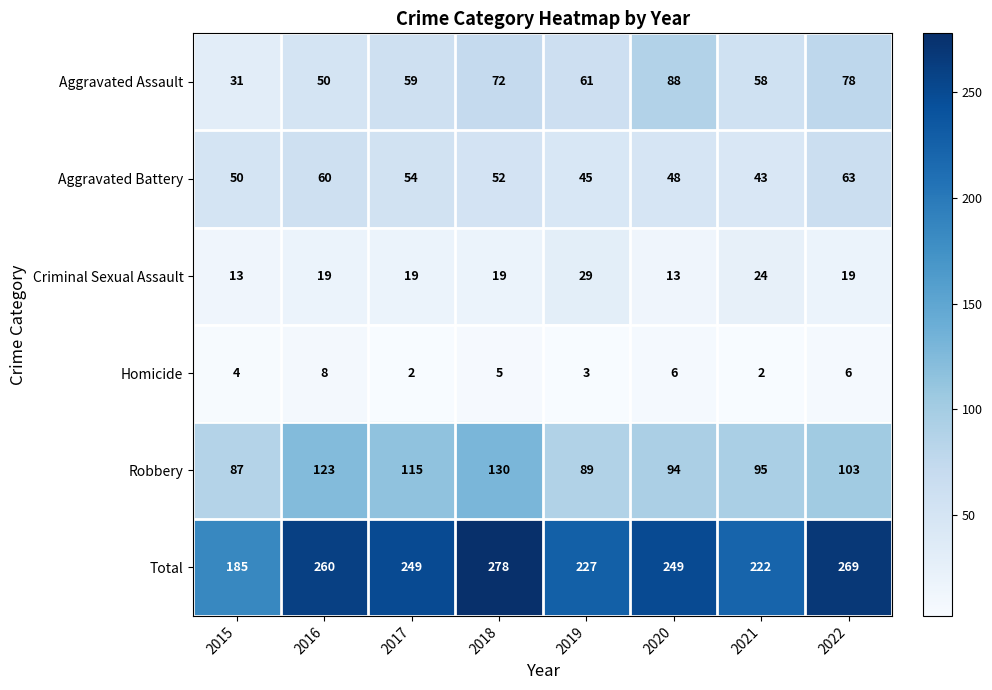

Count the number of data series in this chart.

6